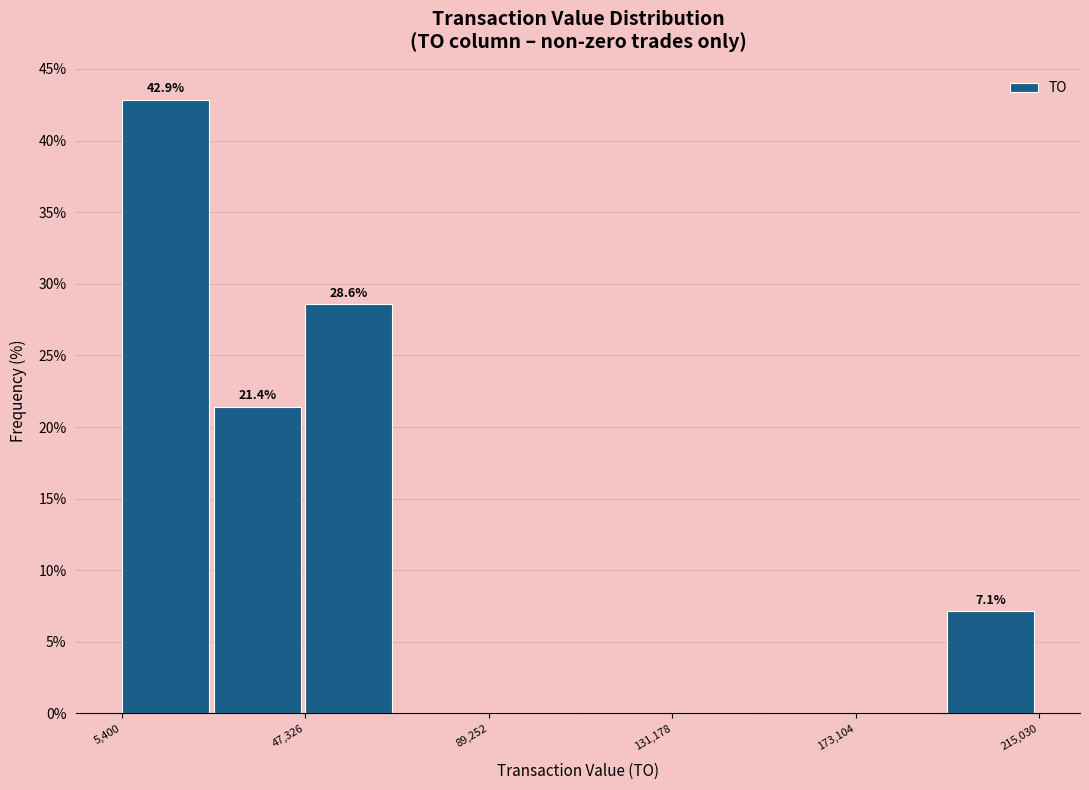

Which range on the x-axis has the tallest bar?

5000 to 25000